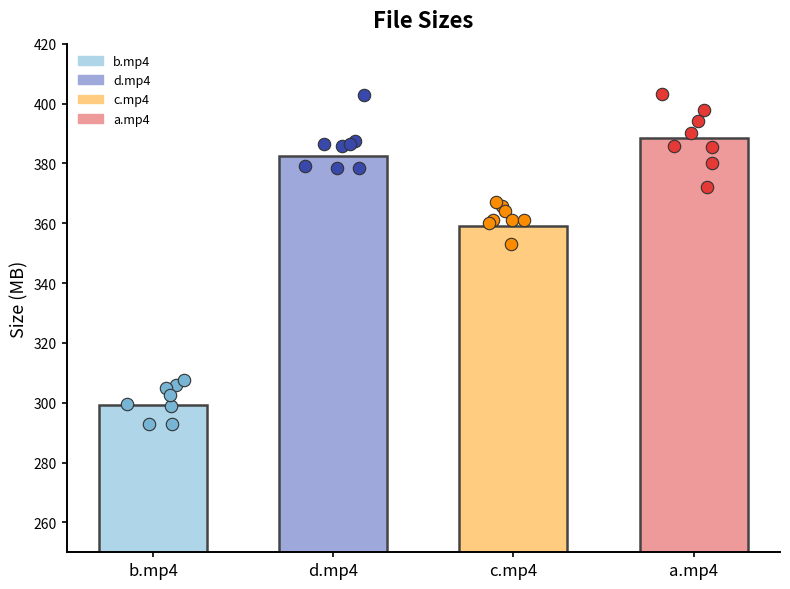

Approximately how many times larger is the value at Pushers.3.XXX.b.mp4 compared to Pushers.3.XXX.c.mp4?

0.8